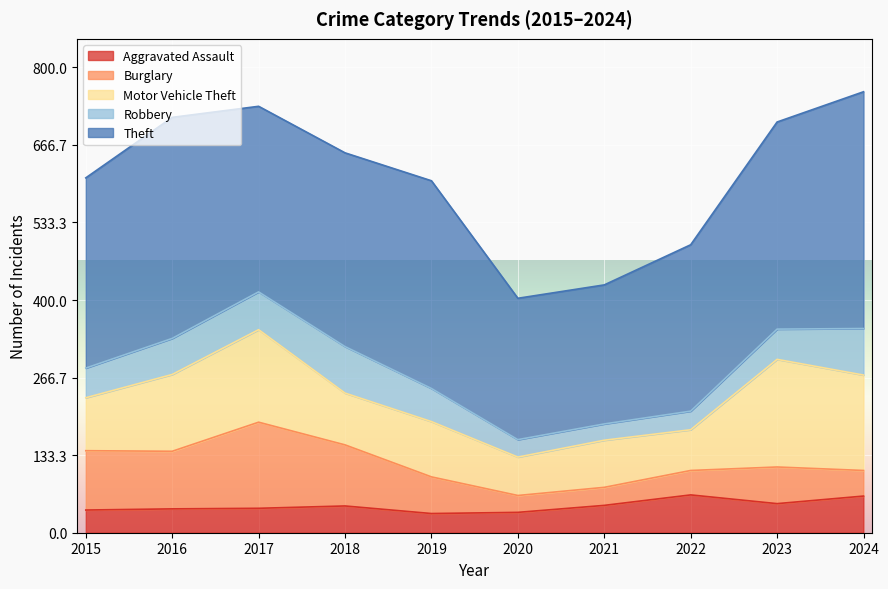

True or false: Burglary has more than 1 interior local peaks.

True